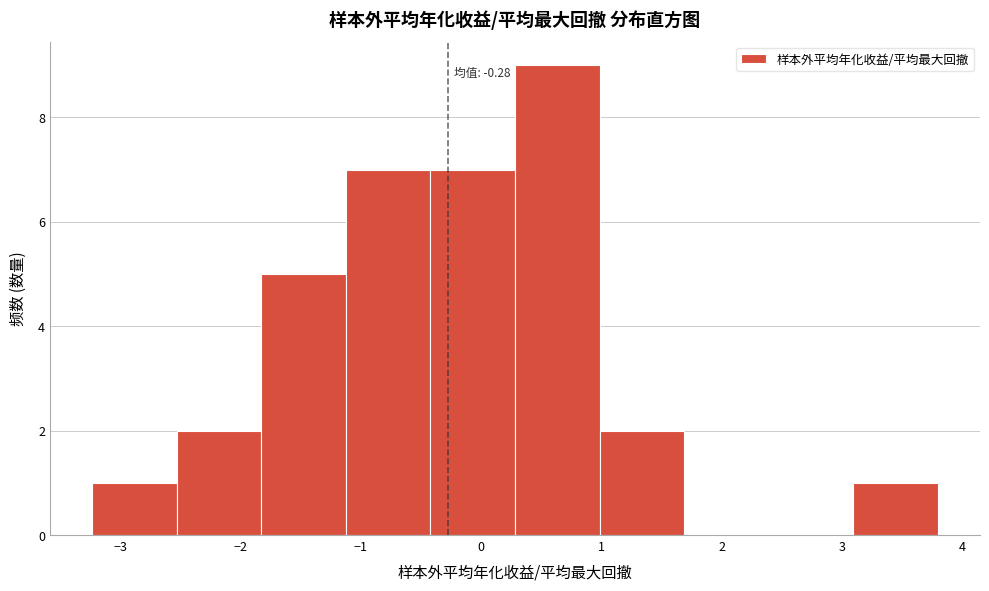

Which range on the x-axis has the tallest bar?

0.3 to 1.0